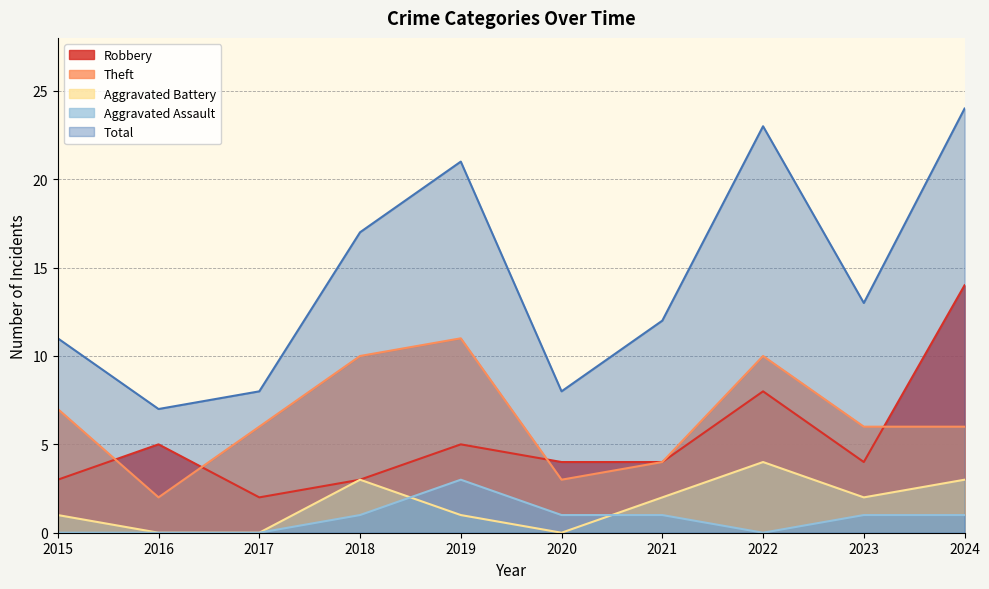

At which category is the sum across all series the highest?

2024